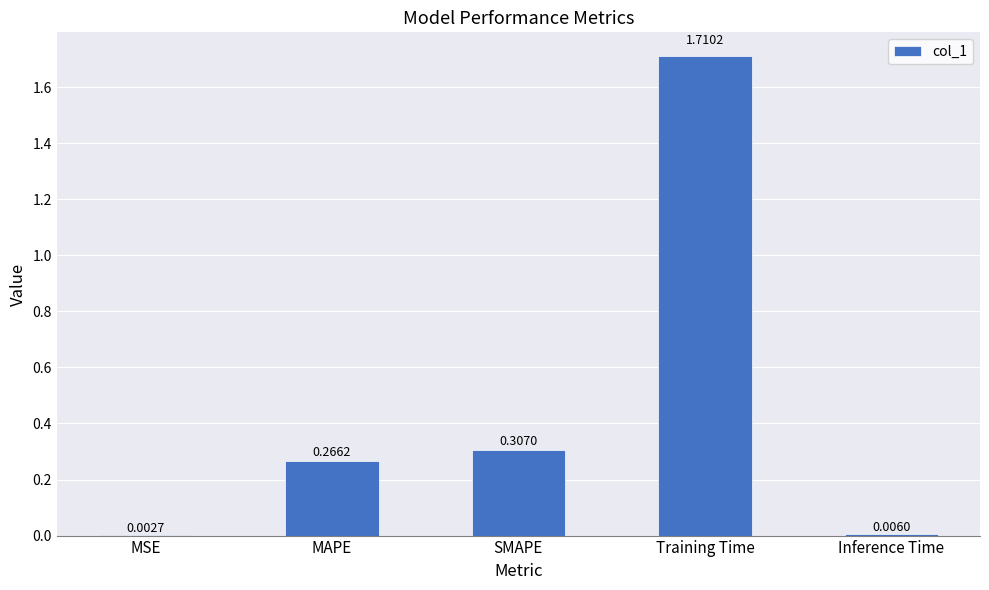

Where is the data nearest to the value 0?

MSE